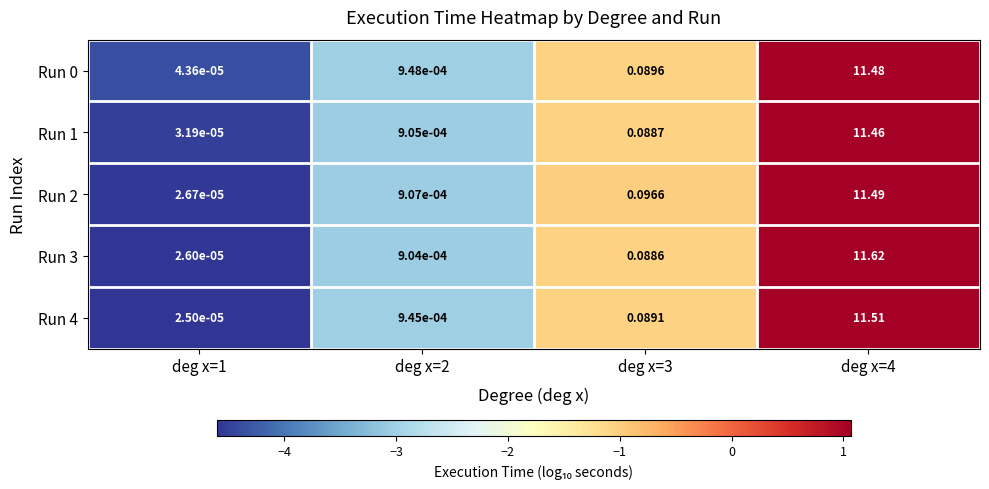

Is the value of Run 4 at deg x=4 greater than the value of Run 1 at deg x=4?

Yes